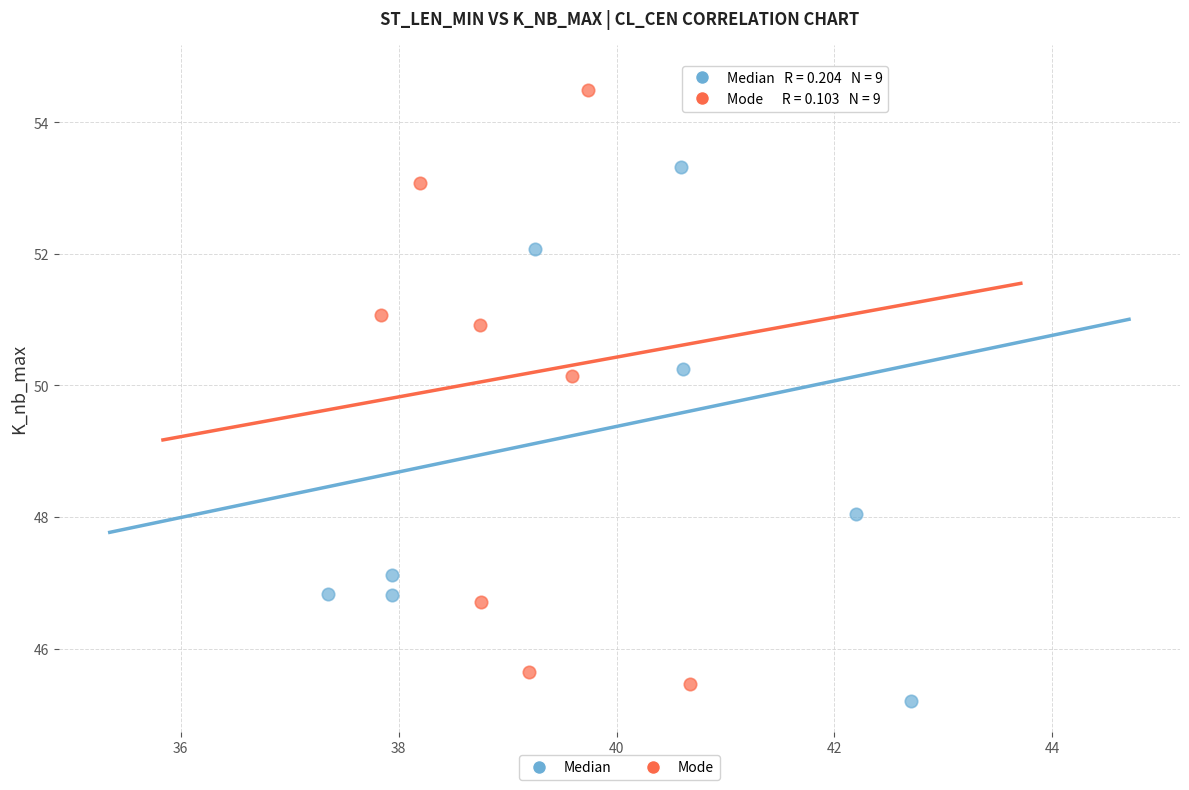

What are all the series names shown in the legend?

Median, Mode